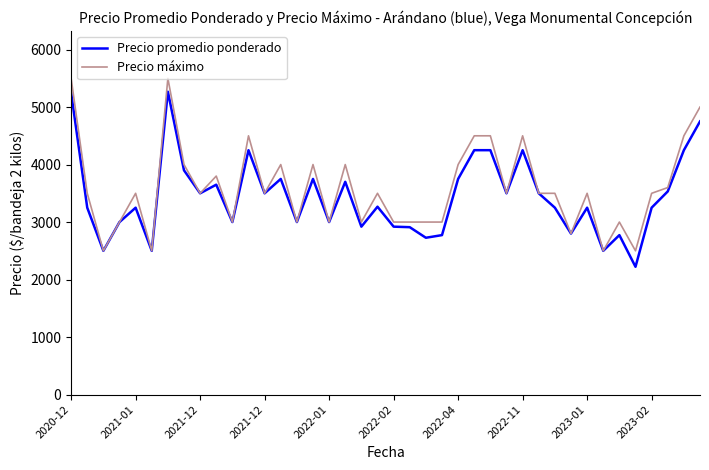

What is the maximum value shown in the chart?

5500